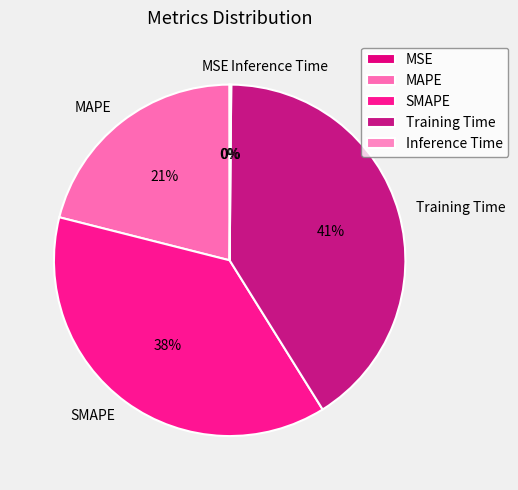

Between SMAPE and Training Time, which is larger?

Training Time